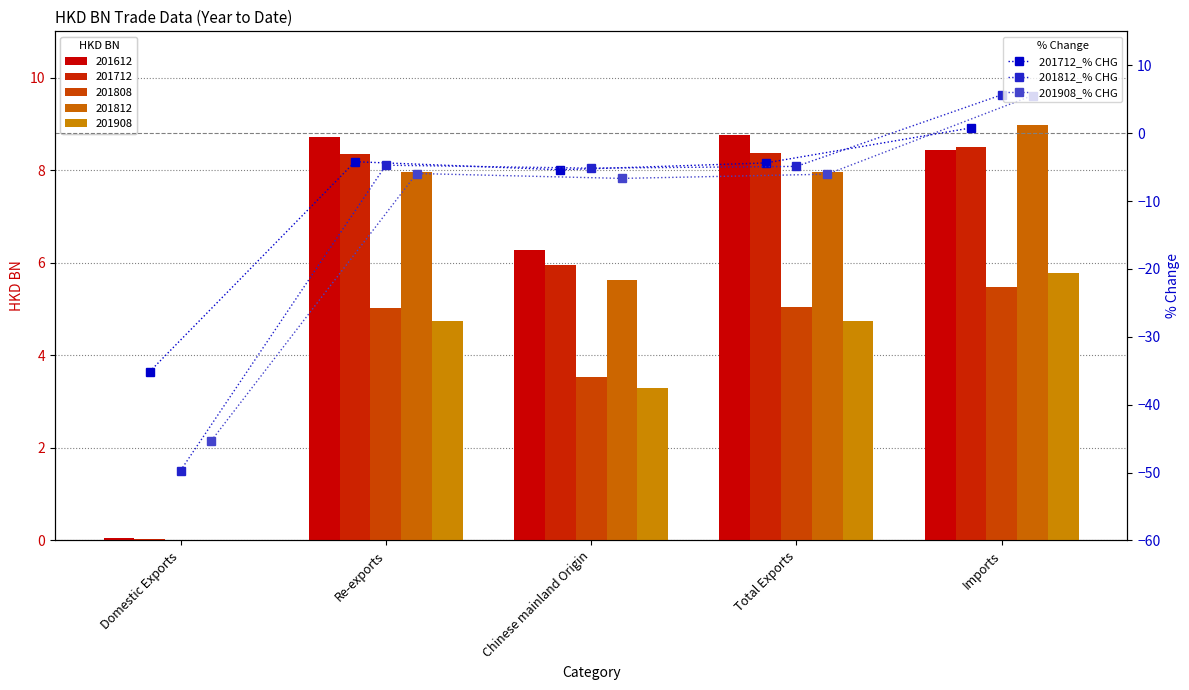

Read the 201908_% CHG value at Domestic Exports.

-45.3